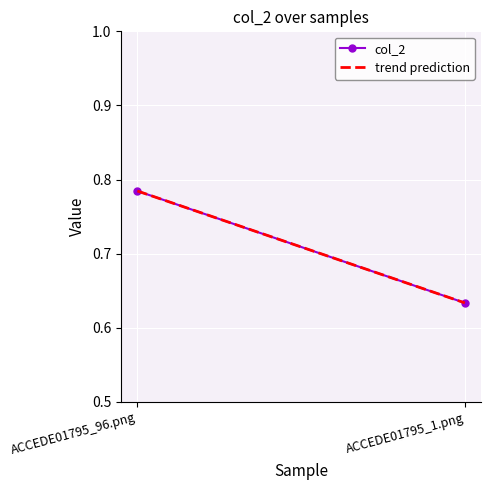

What is the label of the 1st point from the left?

ACCEDE01795_96.png